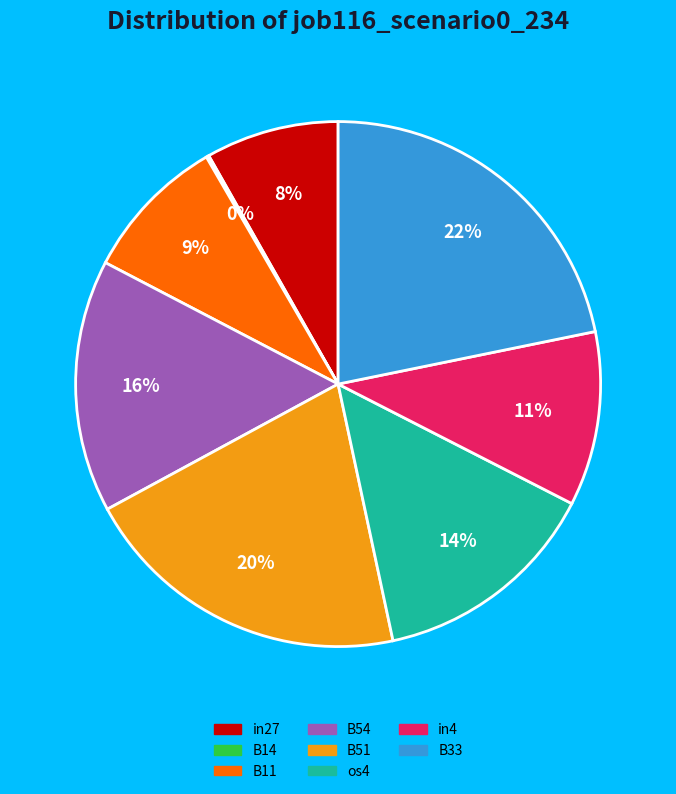

Which has a higher value, B11 or B51?

B51